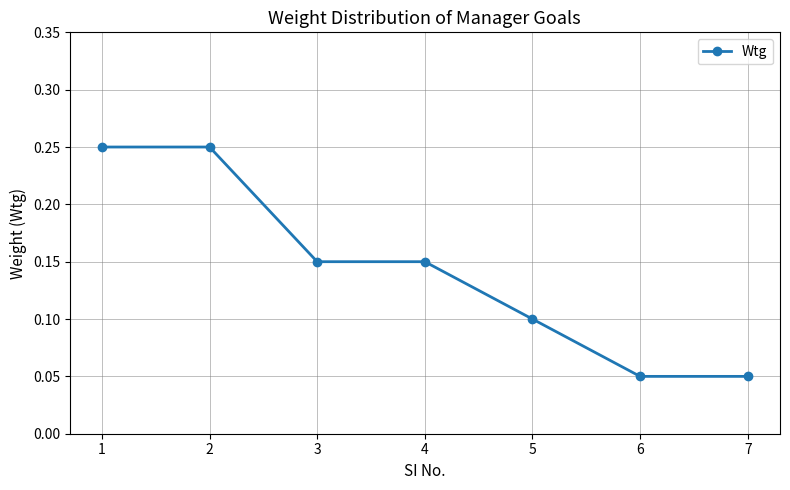

The value at 7 is 0.1. True or false?

True